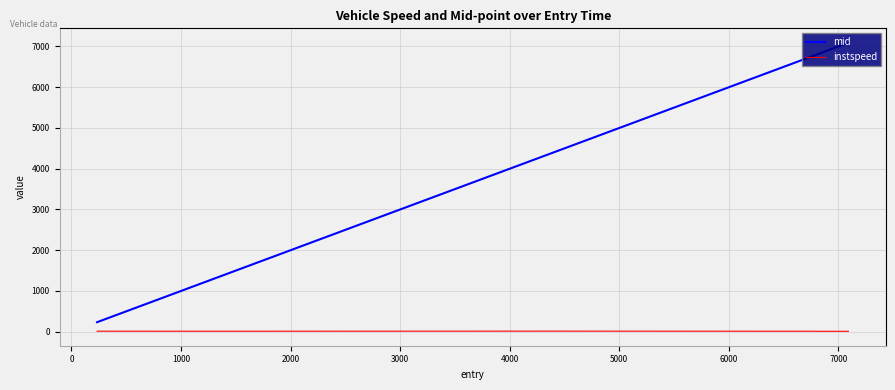

What is the greatest value displayed?

7091.3